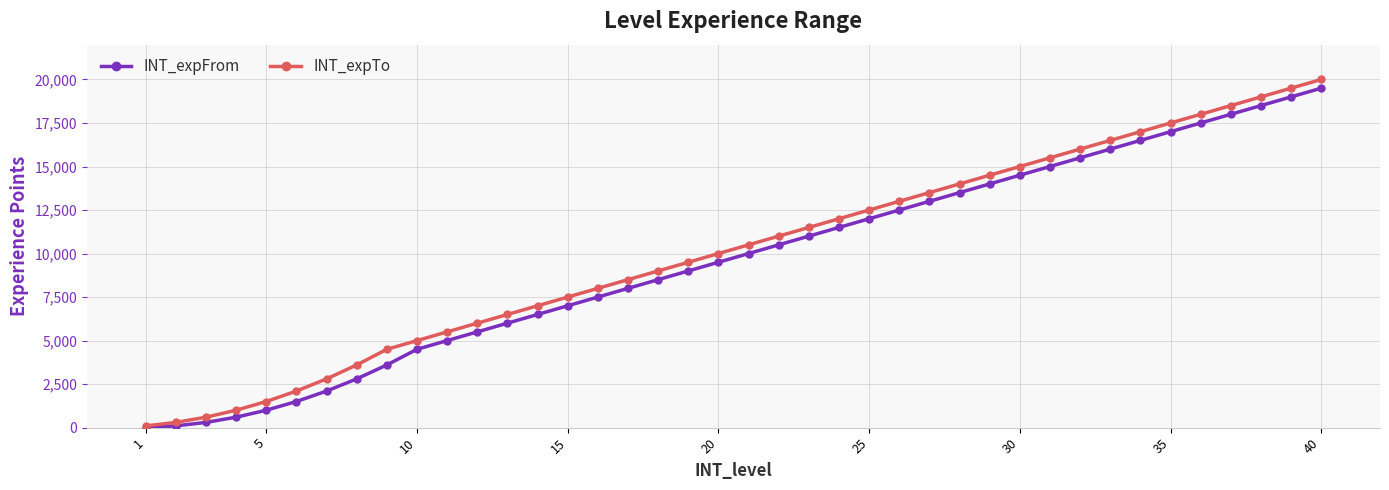

True or false: INT_expTo has more than 1 points higher than both neighbors.

False